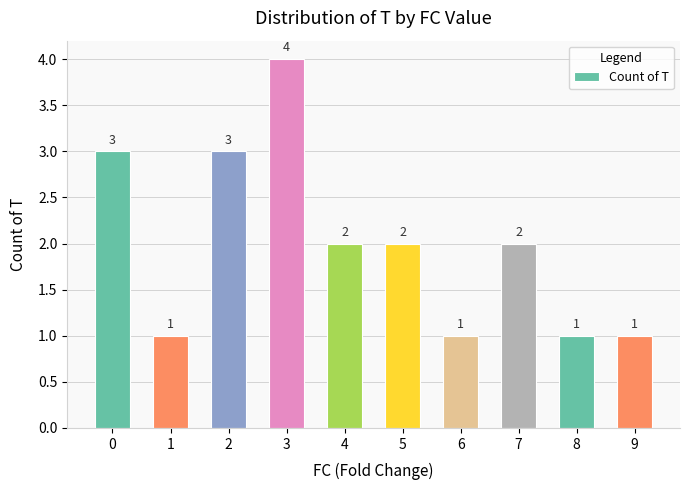

How many values are between 1 and 3?

9